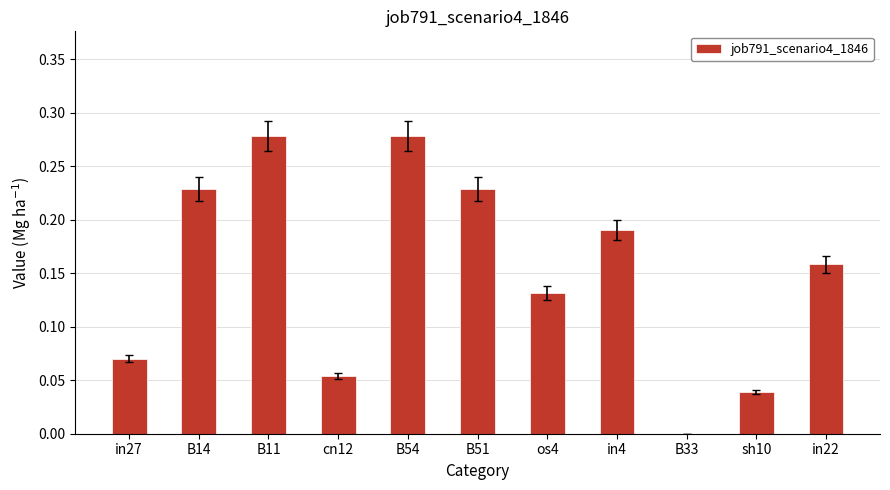

What is the sum of the values at B11 and os4?

0.4